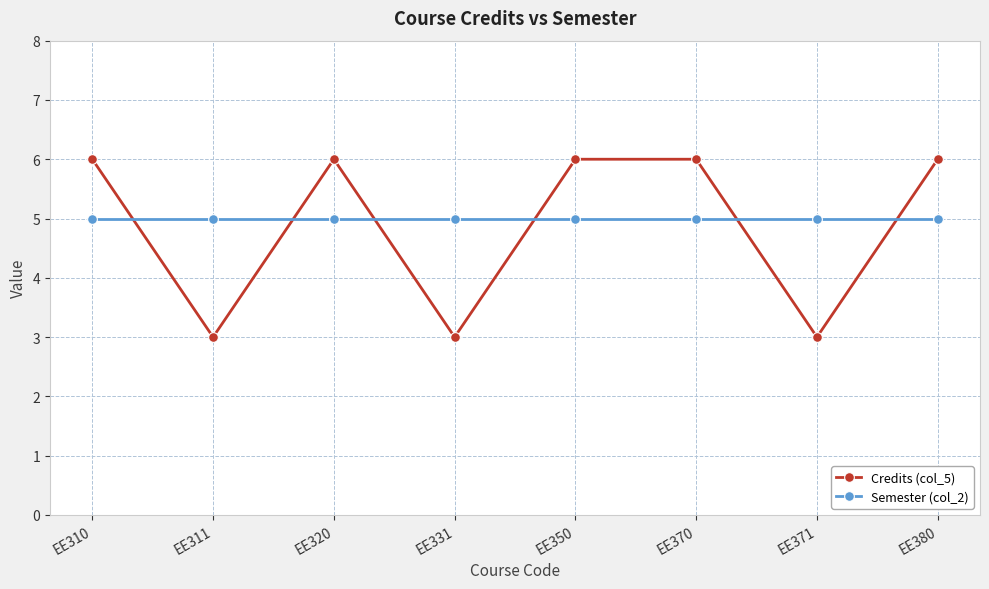

What are all the series names shown in the legend?

Credits (col_5), Semester (col_2)